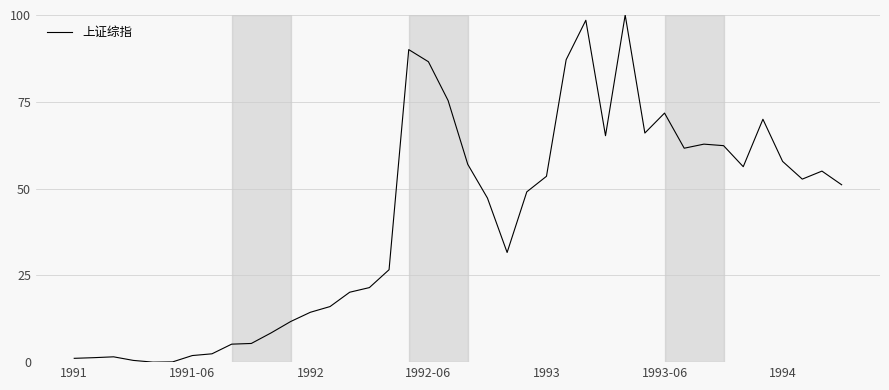

What is the average value?

41.2